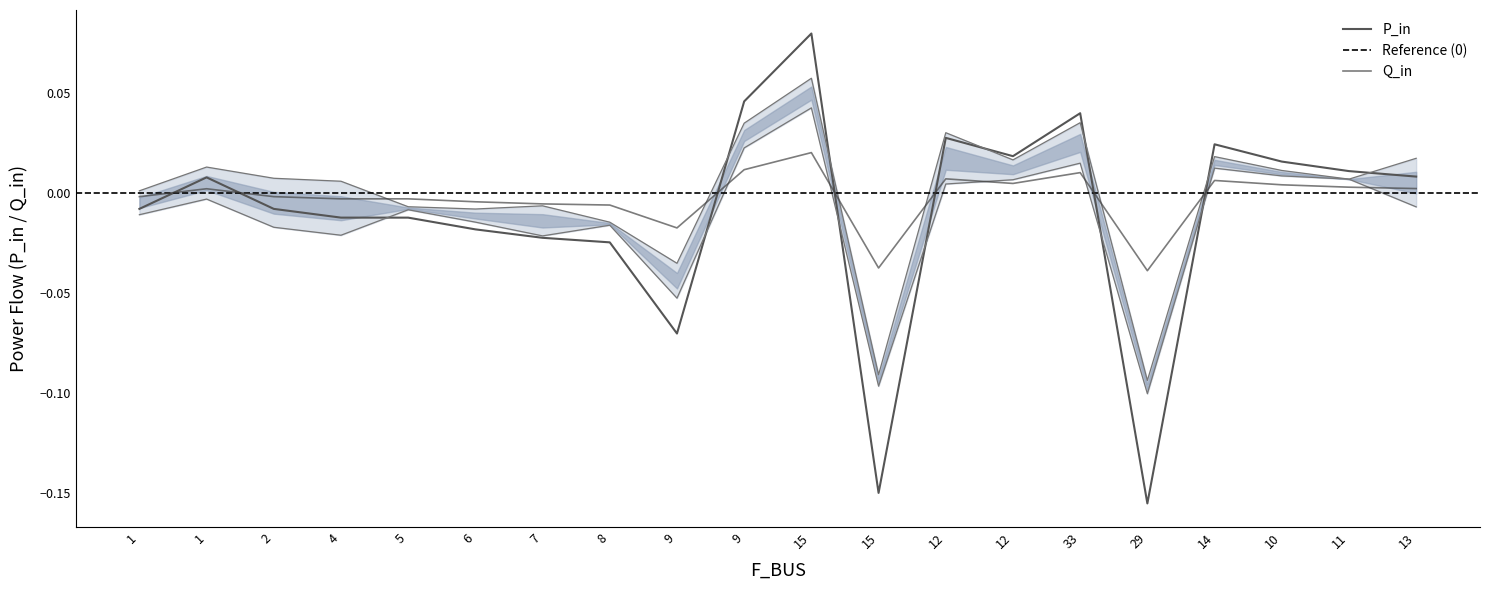

Does the chart have visible grid lines?

No